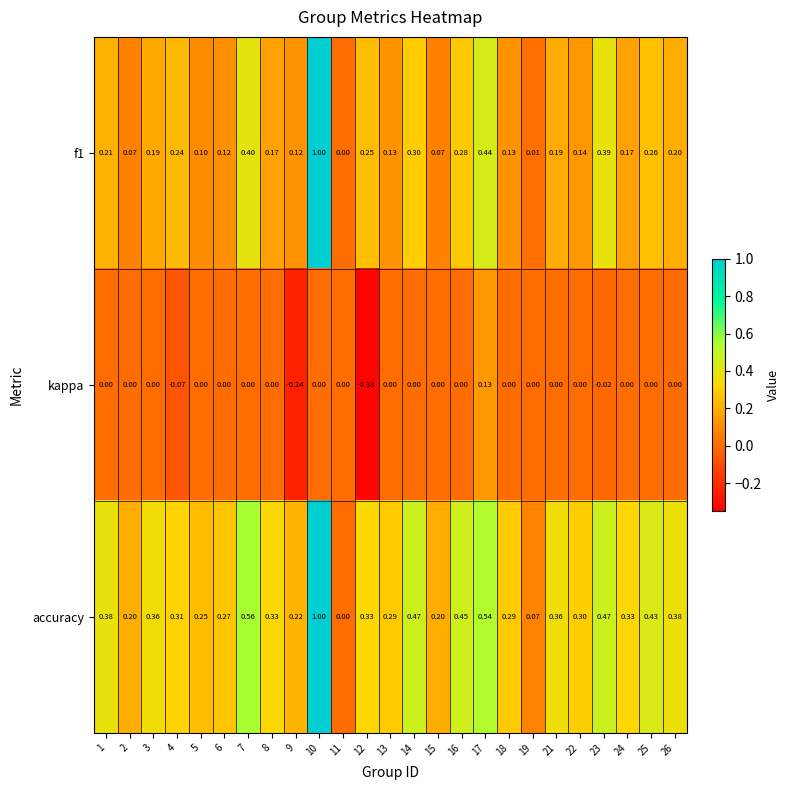

Which series has the largest total across all categories?

accuracy